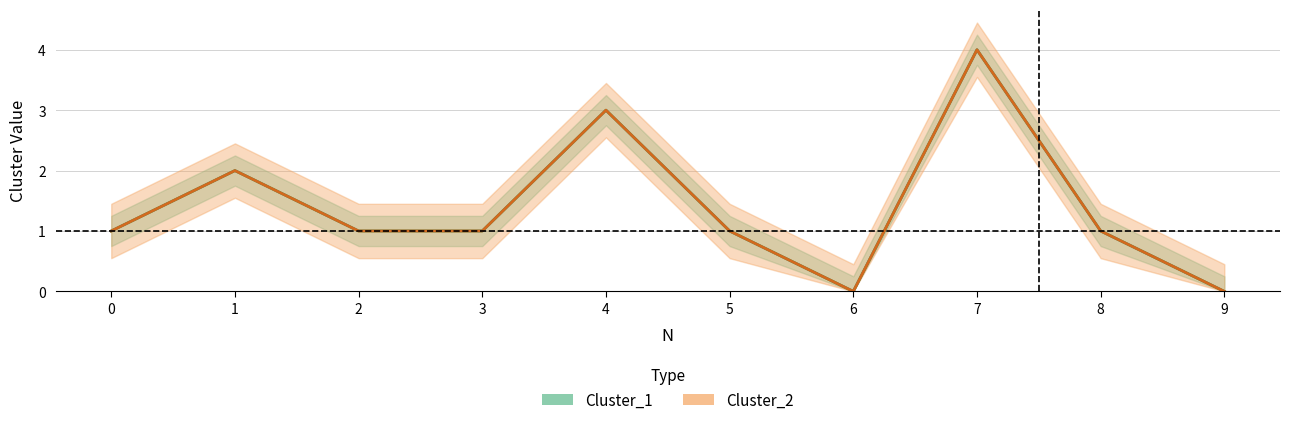

True or false: Cluster_1 and Cluster_2 intersect in this chart.

False